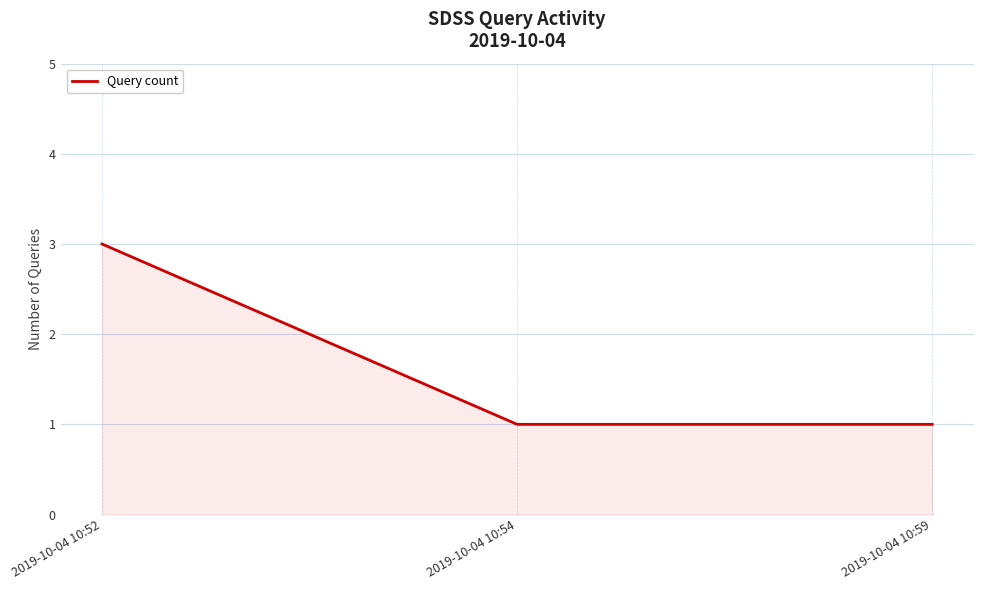

What is the greatest value displayed?

3